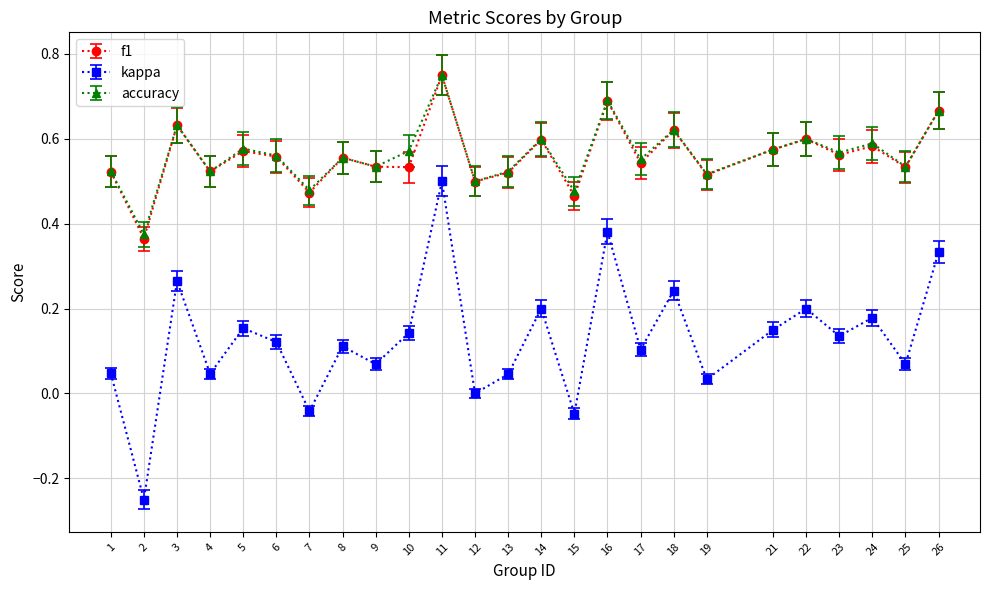

True or false: accuracy and kappa cross at least once.

False